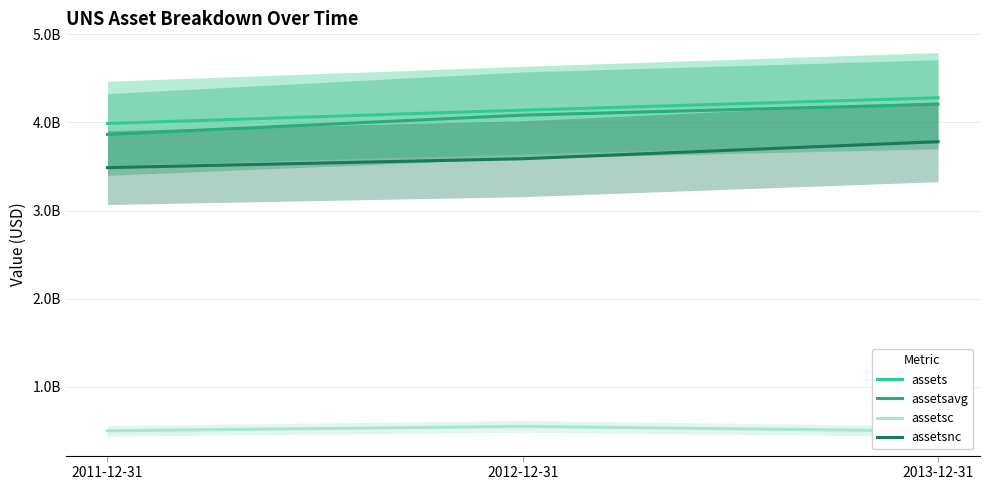

At which category is the sum across all series the highest?

2013-12-31